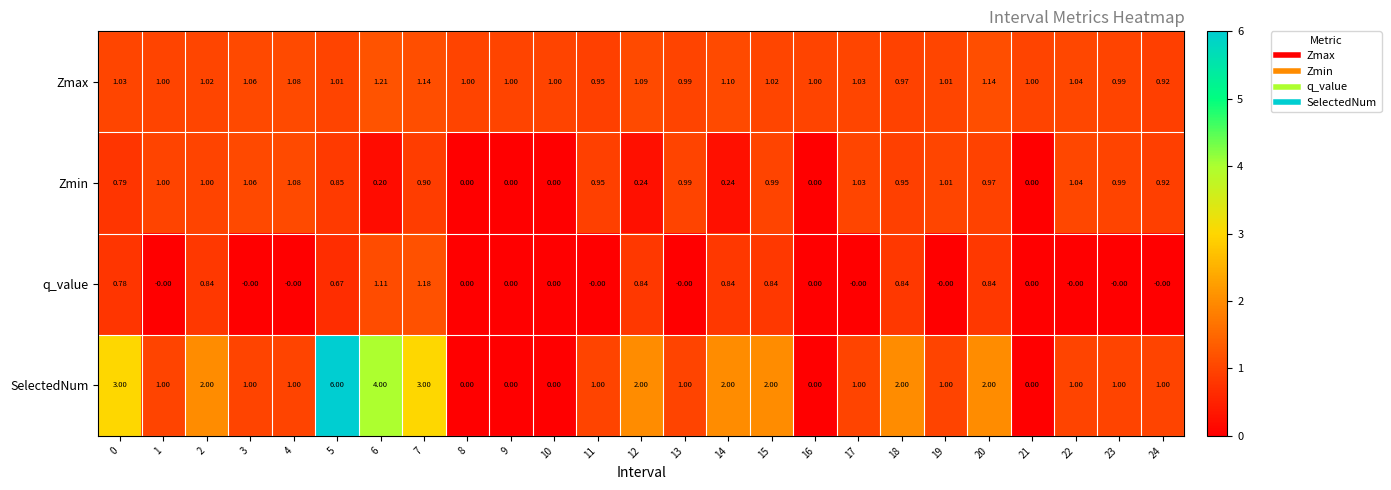

Which series has the widest spread of values?

SelectedNum